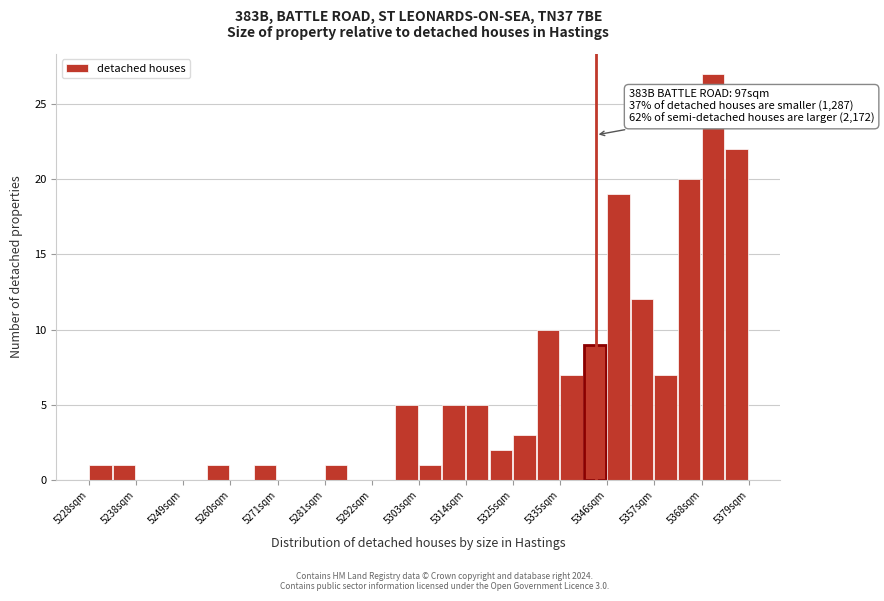

Read against the x-axis, roughly where is the centre of the tallest bar?

5370